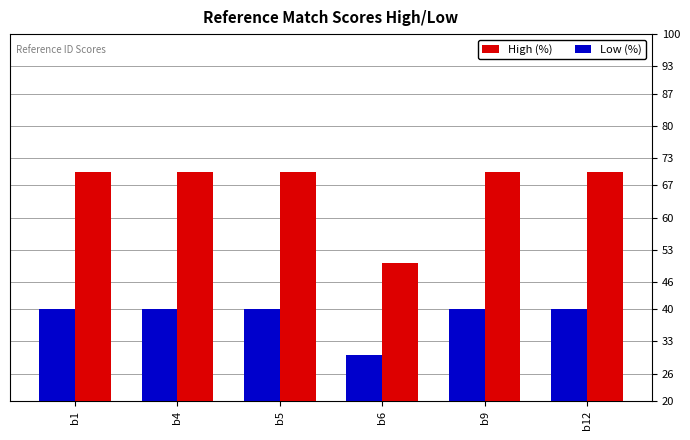

Reading right to left, extract all data points from this chart.

High (%): 70	70	50	70	70	70
Low (%): 40	40	30	40	40	40